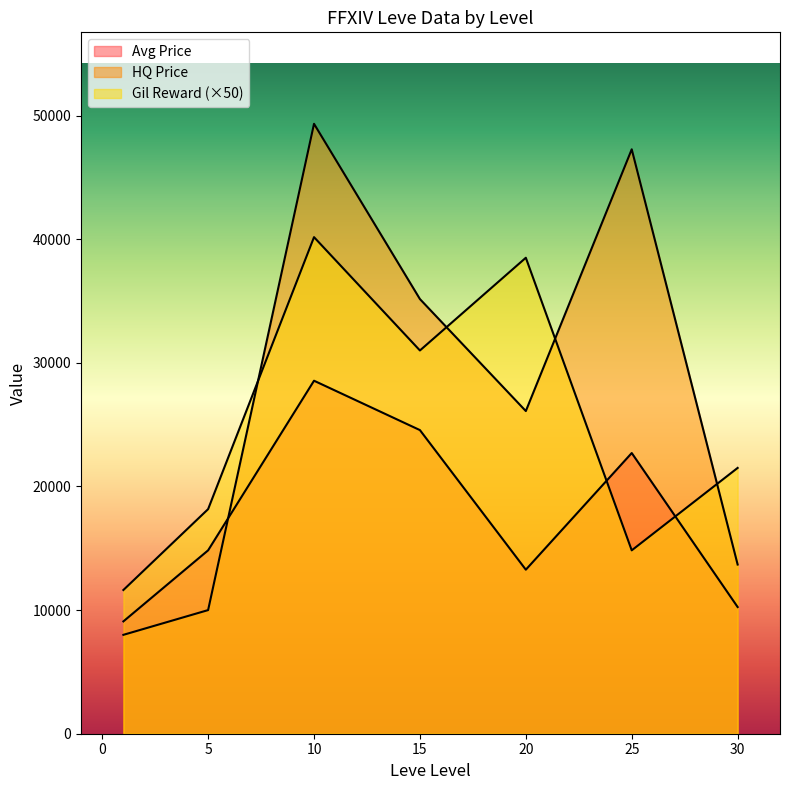

How many lines are shown in the chart?

3